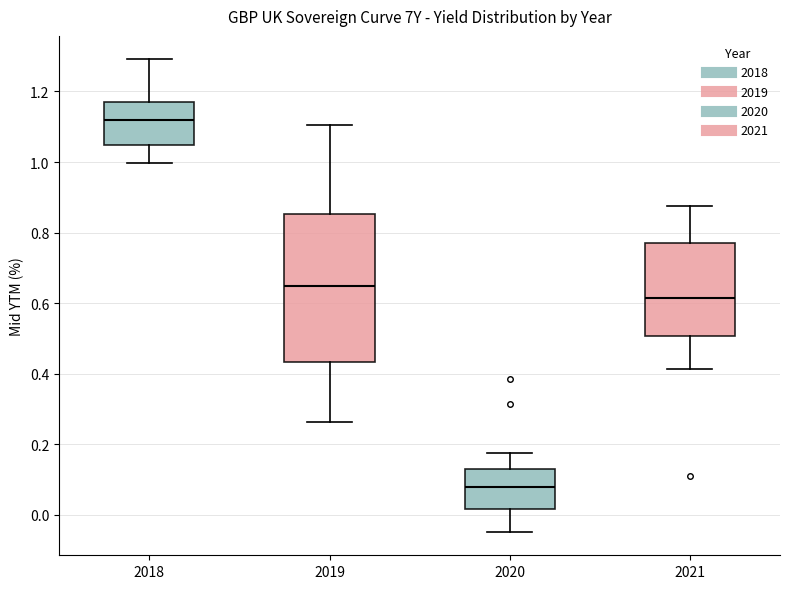

Which box's median line is the lowest?

2020